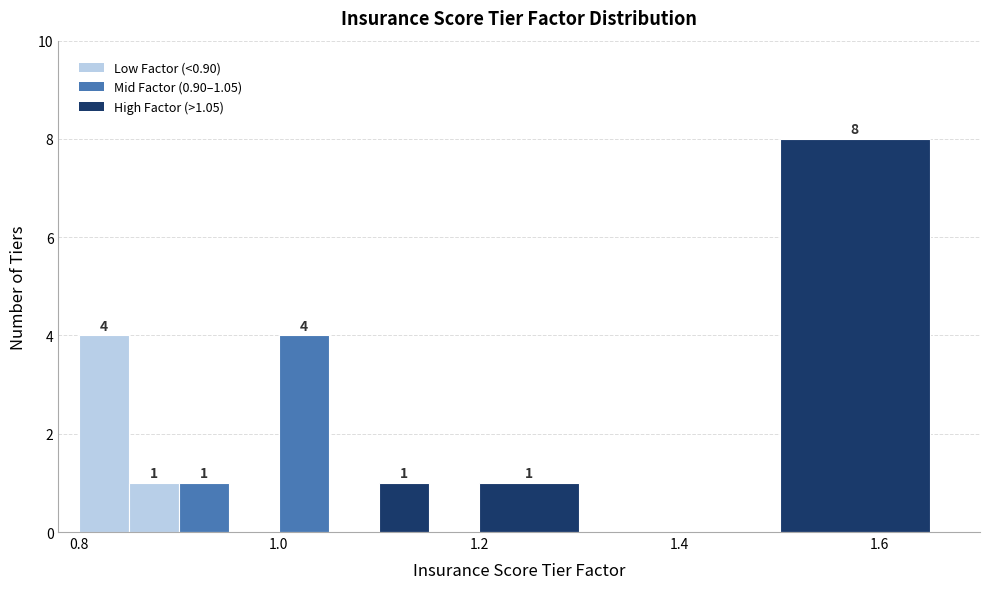

Read against the x-axis, roughly where is the centre of the tallest bar?

1.58